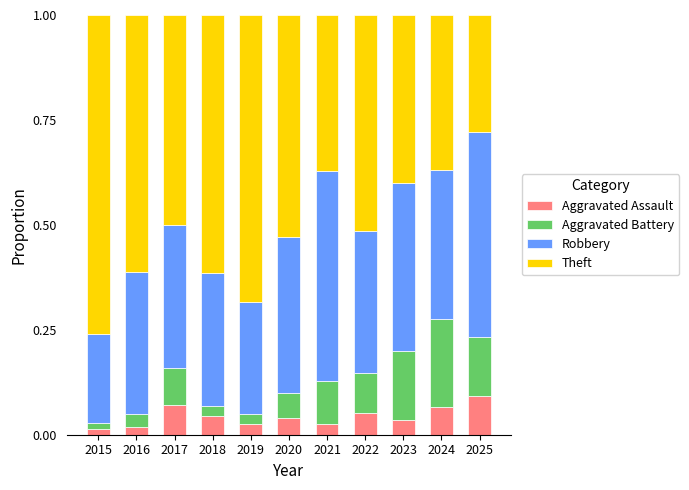

How many Aggravated Assault values are between 0 and 1?

11